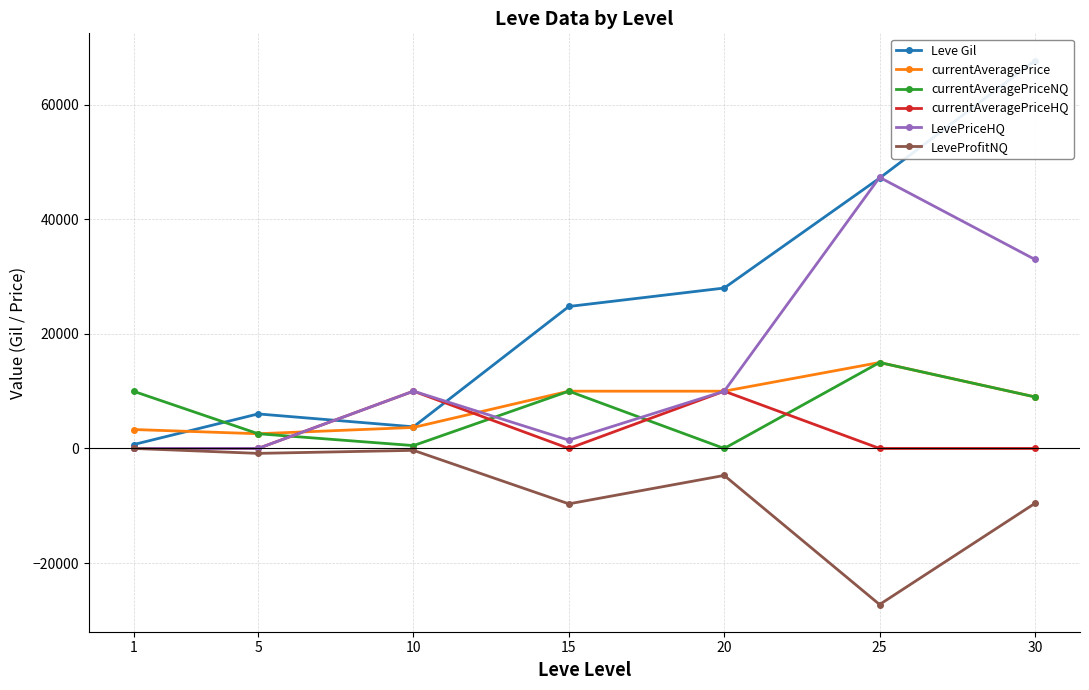

Rank the series by their maximum value, from lowest to highest.

LeveProfitNQ, currentAveragePriceHQ, currentAveragePrice, currentAveragePriceNQ, LevePriceHQ, Leve Gil